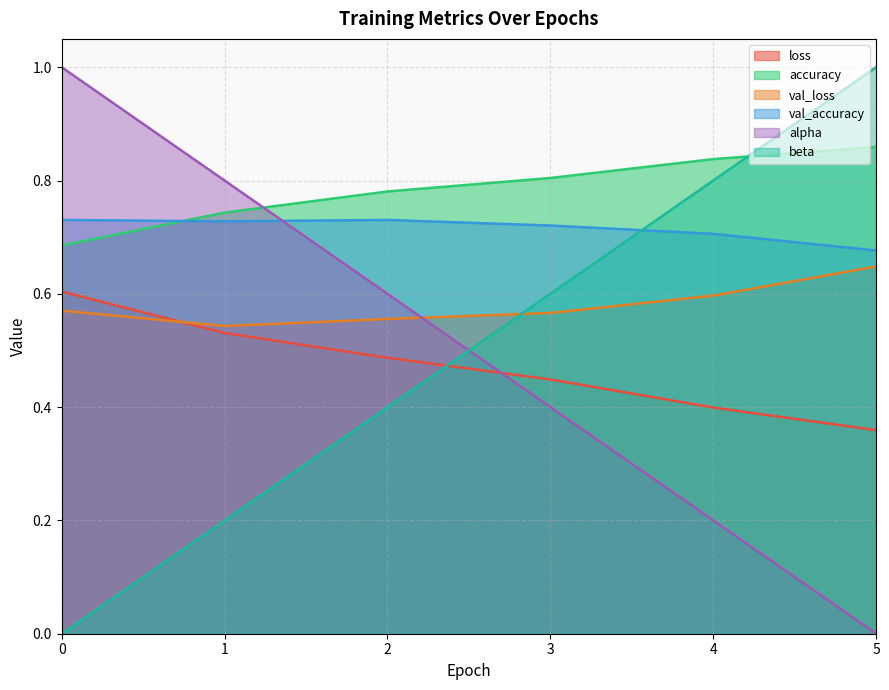

True or false: alpha has more than 0 points higher than both neighbors.

False